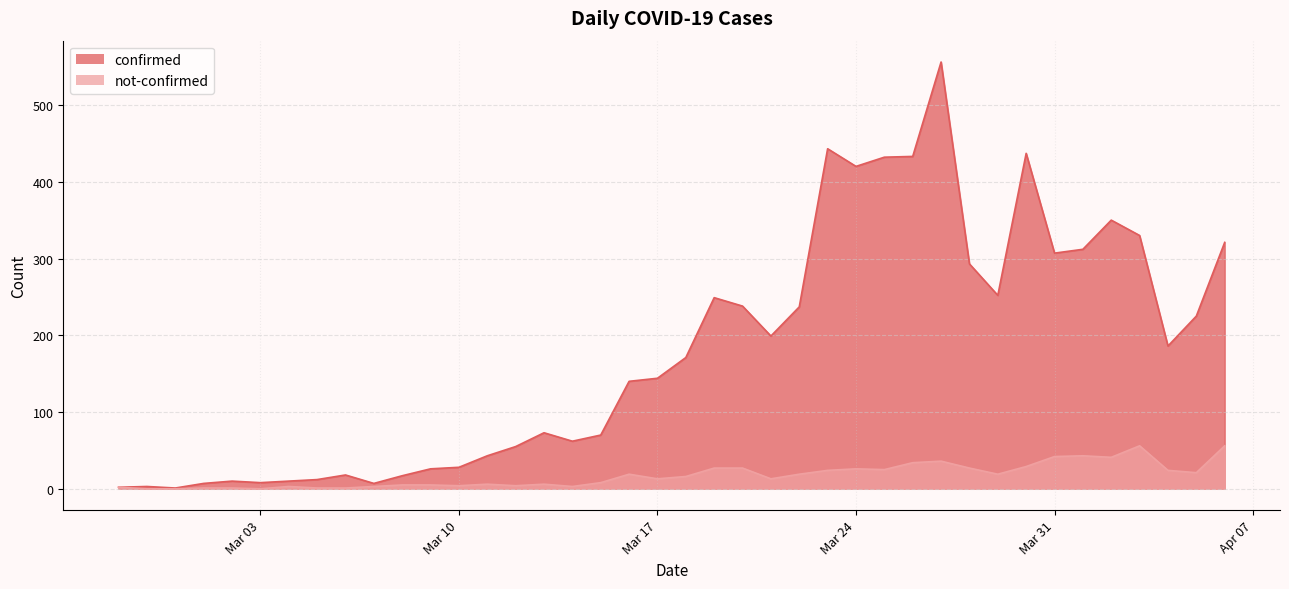

At which category does confirmed reach its first local valley?

2020-02-29